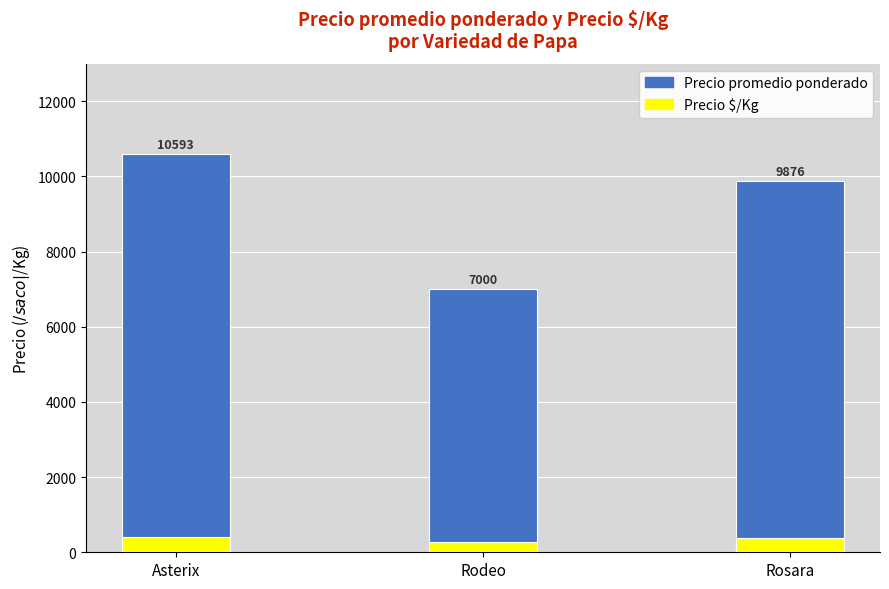

What is the maximum value for Precio promedio ponderado?

10593